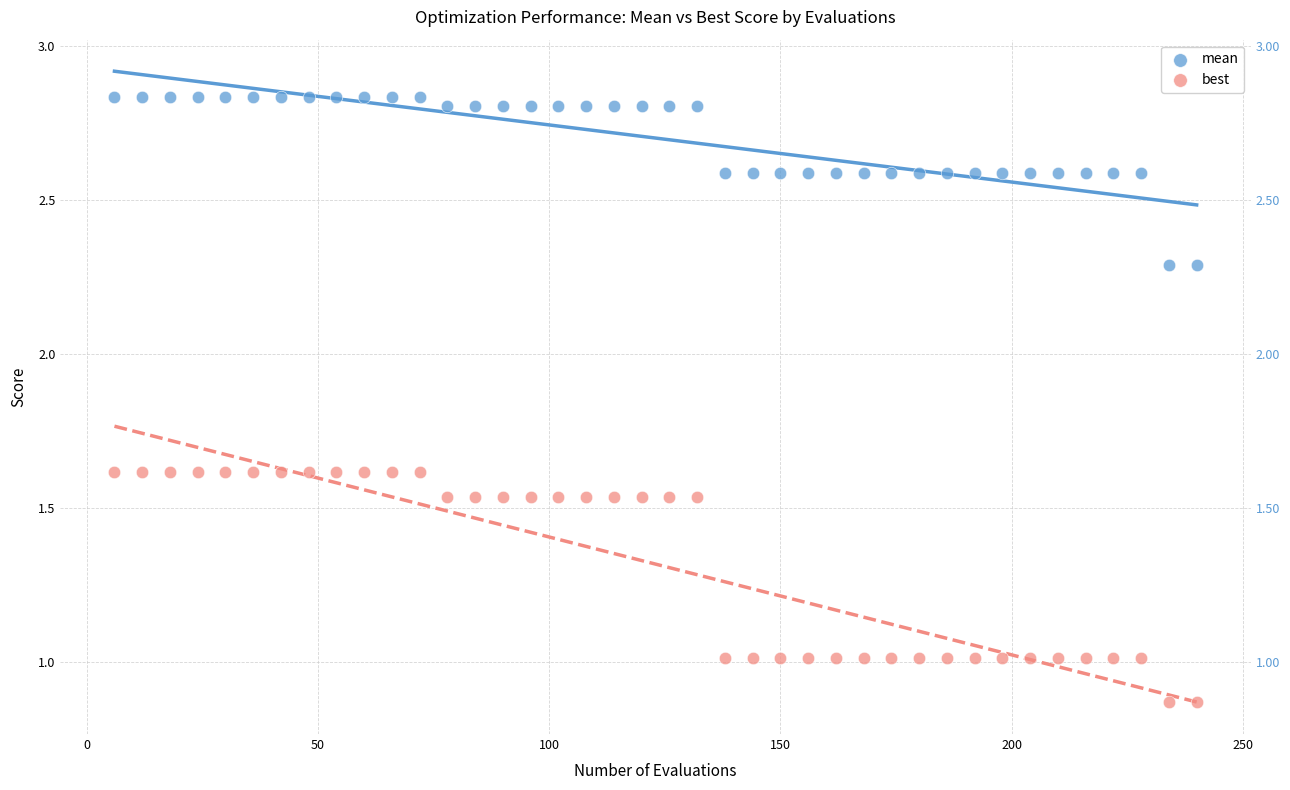

Across all data points, what is the range of X values (max minus min)?

234.0